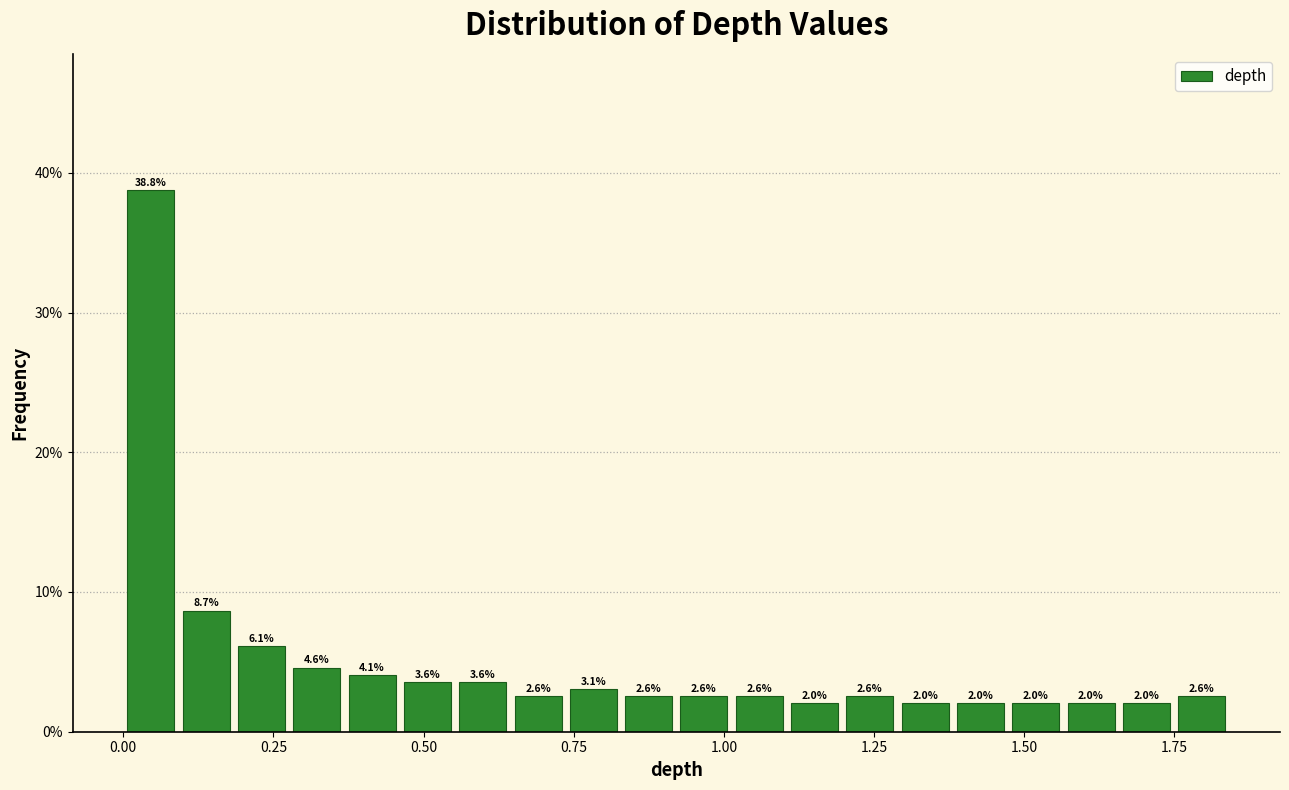

Read against the x-axis, roughly where is the centre of the tallest bar?

0.05